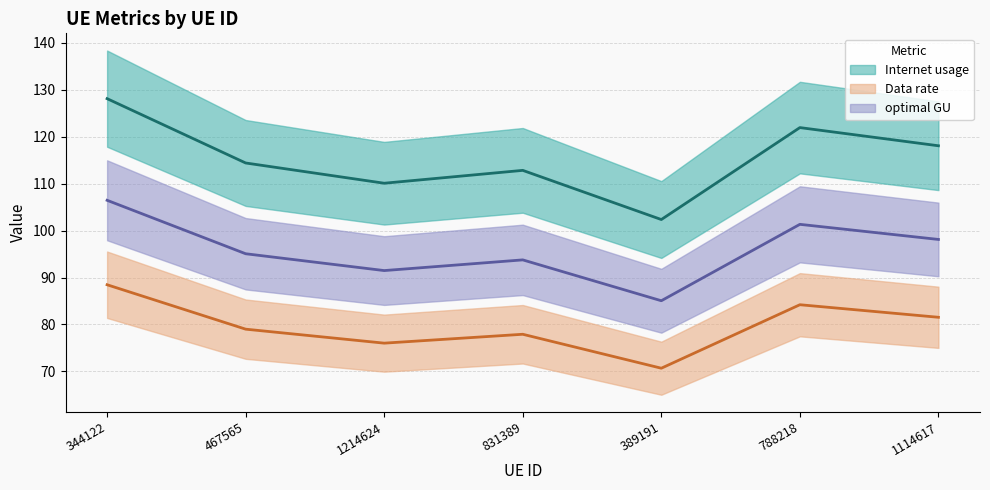

Between 1214624 and 788218, which is larger?

788218